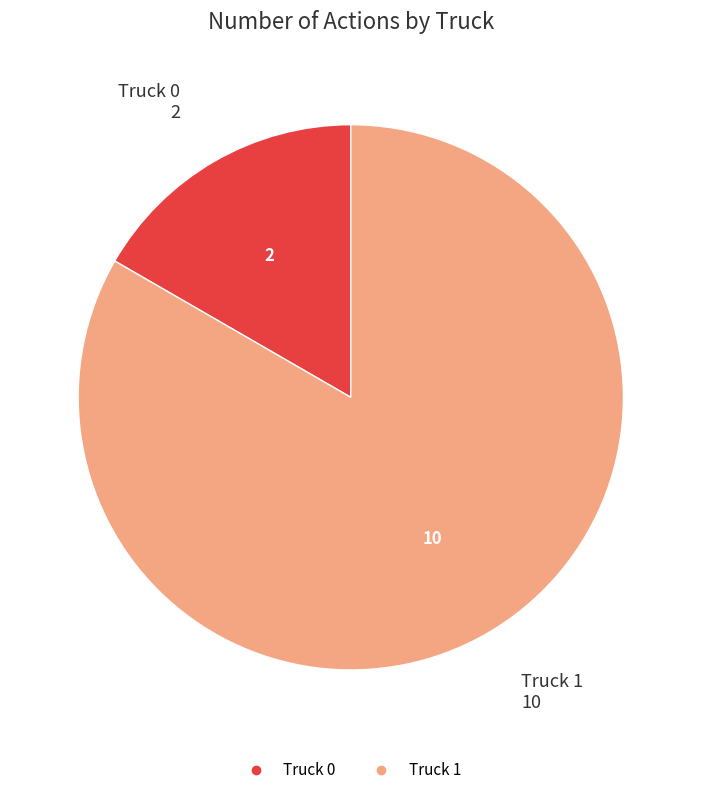

What is the majority slice?

Truck 1